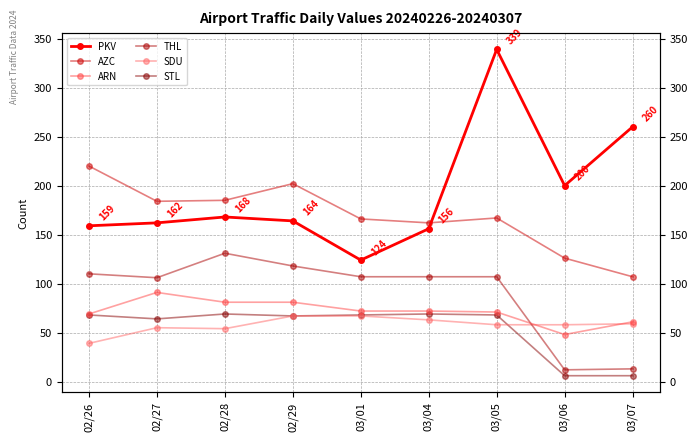

Reading left to right, transcribe all the data shown in this chart.

PKV: 159	162	168	164	124	156	339	200	260
AZC: 220	184	185	202	166	162	167	126	107
ARN: 69	91	81	81	72	72	71	48	61
THL: 110	106	131	118	107	107	107	12	13
SDU: 39	55	54	67	67	63	58	58	59
STL: 68	64	69	67	68	69	68	6	6